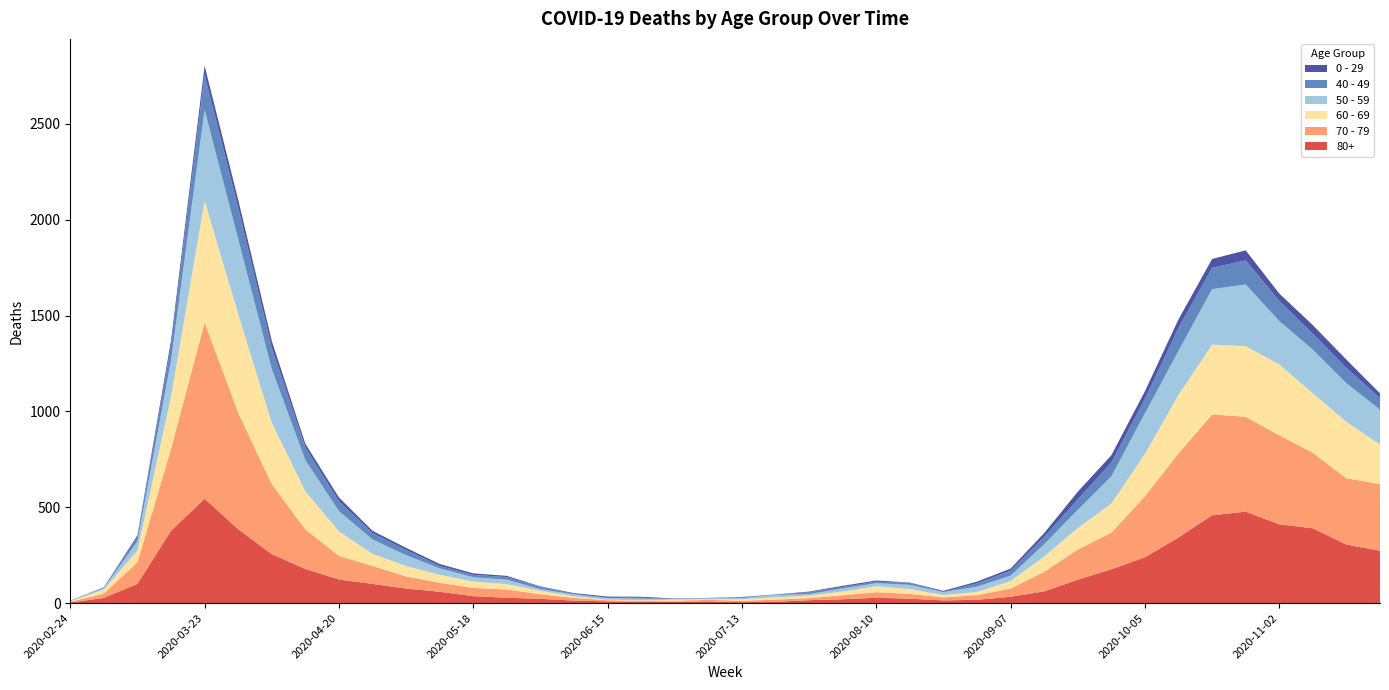

Reading left to right, extract all data points from this chart.

80+: 2020-02-24=3	2020-03-02=27	2020-03-09=100	2020-03-16=377	2020-03-23=544	2020-03-30=385	2020-04-06=255	2020-04-13=178	2020-04-20=123	2020-04-27=100	2020-05-04=76	2020-05-11=59	2020-05-18=36	2020-05-25=28	2020-06-01=22	2020-06-08=13	2020-06-15=9	2020-06-22=6	2020-06-29=7	2020-07-06=9	2020-07-13=5	2020-07-20=7	2020-07-27=15	2020-08-03=20	2020-08-10=28	2020-08-17=23	2020-08-24=14	2020-08-31=17	2020-09-07=33	2020-09-14=61	2020-09-21=122	2020-09-28=176	2020-10-05=239	2020-10-12=342	2020-10-19=458	2020-10-26=477	2020-11-02=411	2020-11-09=390	2020-11-16=305	2020-11-23=273
70 - 79: 2020-02-24=4	2020-03-02=22	2020-03-09=113	2020-03-16=427	2020-03-23=920	2020-03-30=608	2020-04-06=365	2020-04-13=206	2020-04-20=123	2020-04-27=94	2020-05-04=63	2020-05-11=47	2020-05-18=43	2020-05-25=43	2020-06-01=24	2020-06-08=14	2020-06-15=6	2020-06-22=5	2020-06-29=5	2020-07-06=8	2020-07-13=7	2020-07-20=11	2020-07-27=11	2020-08-03=21	2020-08-10=29	2020-08-17=25	2020-08-24=16	2020-08-31=24	2020-09-07=43	2020-09-14=102	2020-09-21=157	2020-09-28=191	2020-10-05=318	2020-10-12=439	2020-10-19=526	2020-10-26=495	2020-11-02=464	2020-11-09=394	2020-11-16=346	2020-11-23=348
60 - 69: 2020-02-24=2	2020-03-02=22	2020-03-09=61	2020-03-16=272	2020-03-23=634	2020-03-30=514	2020-04-06=320	2020-04-13=199	2020-04-20=128	2020-04-27=63	2020-05-04=54	2020-05-11=42	2020-05-18=33	2020-05-25=28	2020-06-01=18	2020-06-08=8	2020-06-15=3	2020-06-22=3	2020-06-29=6	2020-07-06=3	2020-07-13=8	2020-07-20=12	2020-07-27=13	2020-08-03=19	2020-08-10=31	2020-08-17=25	2020-08-24=12	2020-08-31=17	2020-09-07=39	2020-09-14=80	2020-09-21=112	2020-09-28=152	2020-10-05=221	2020-10-12=305	2020-10-19=364	2020-10-26=368	2020-11-02=370	2020-11-09=310	2020-11-16=294	2020-11-23=206
50 - 59: 2020-02-24=3	2020-03-02=7	2020-03-09=48	2020-03-16=190	2020-03-23=475	2020-03-30=392	2020-04-06=281	2020-04-13=163	2020-04-20=106	2020-04-27=75	2020-05-04=57	2020-05-11=33	2020-05-18=23	2020-05-25=23	2020-06-01=9	2020-06-08=10	2020-06-15=8	2020-06-22=9	2020-06-29=3	2020-07-06=5	2020-07-13=6	2020-07-20=12	2020-07-27=8	2020-08-03=16	2020-08-10=16	2020-08-17=22	2020-08-24=15	2020-08-31=28	2020-09-07=28	2020-09-14=64	2020-09-21=95	2020-09-28=142	2020-10-05=212	2020-10-12=230	2020-10-19=290	2020-10-26=322	2020-11-02=227	2020-11-09=228	2020-11-16=202	2020-11-23=182
40 - 49: 2020-02-24=0	2020-03-02=5	2020-03-09=21	2020-03-16=79	2020-03-23=183	2020-03-30=163	2020-04-06=111	2020-04-13=66	2020-04-20=51	2020-04-27=33	2020-05-04=27	2020-05-11=13	2020-05-18=12	2020-05-25=14	2020-06-01=12	2020-06-08=3	2020-06-15=2	2020-06-22=5	2020-06-29=1	2020-07-06=1	2020-07-13=4	2020-07-20=2	2020-07-27=10	2020-08-03=8	2020-08-10=8	2020-08-17=10	2020-08-24=2	2020-08-31=17	2020-09-07=26	2020-09-14=38	2020-09-21=55	2020-09-28=72	2020-10-05=76	2020-10-12=120	2020-10-19=111	2020-10-26=126	2020-11-02=105	2020-11-09=83	2020-11-16=80	2020-11-23=60
0 - 29: 2020-02-24=1	2020-03-02=0	2020-03-09=10	2020-03-16=25	2020-03-23=47	2020-03-30=42	2020-04-06=36	2020-04-13=19	2020-04-20=20	2020-04-27=12	2020-05-04=11	2020-05-11=10	2020-05-18=8	2020-05-25=6	2020-06-01=2	2020-06-08=4	2020-06-15=6	2020-06-22=5	2020-06-29=2	2020-07-06=1	2020-07-13=2	2020-07-20=1	2020-07-27=3	2020-08-03=6	2020-08-10=6	2020-08-17=2	2020-08-24=5	2020-08-31=9	2020-09-07=11	2020-09-14=20	2020-09-21=40	2020-09-28=38	2020-10-05=39	2020-10-12=44	2020-10-19=46	2020-10-26=52	2020-11-02=38	2020-11-09=45	2020-11-16=43	2020-11-23=25